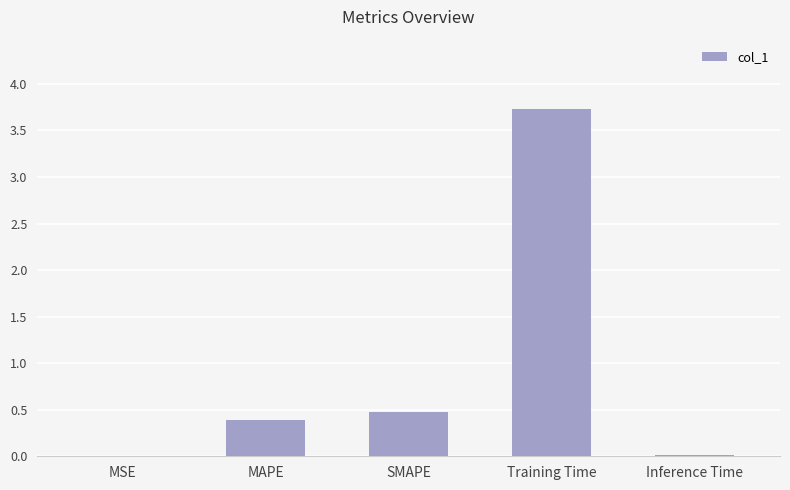

What is the greatest value displayed?

3.7